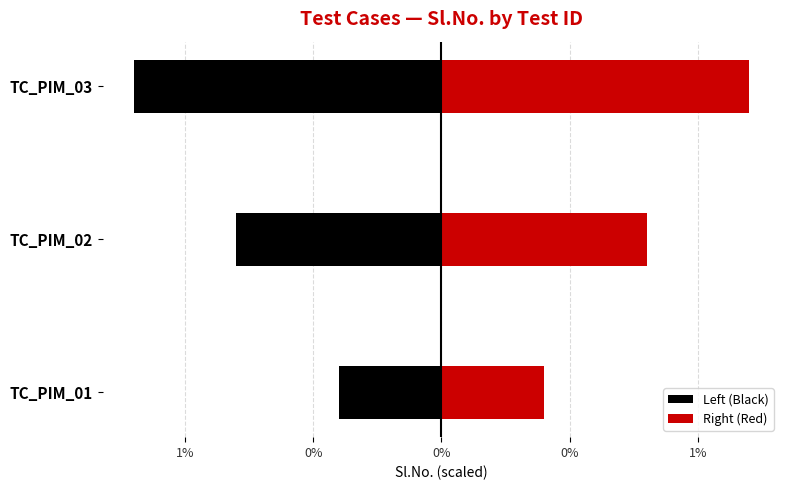

Which series changed the most between TC_PIM_02 and TC_PIM_03?

Left (Black)